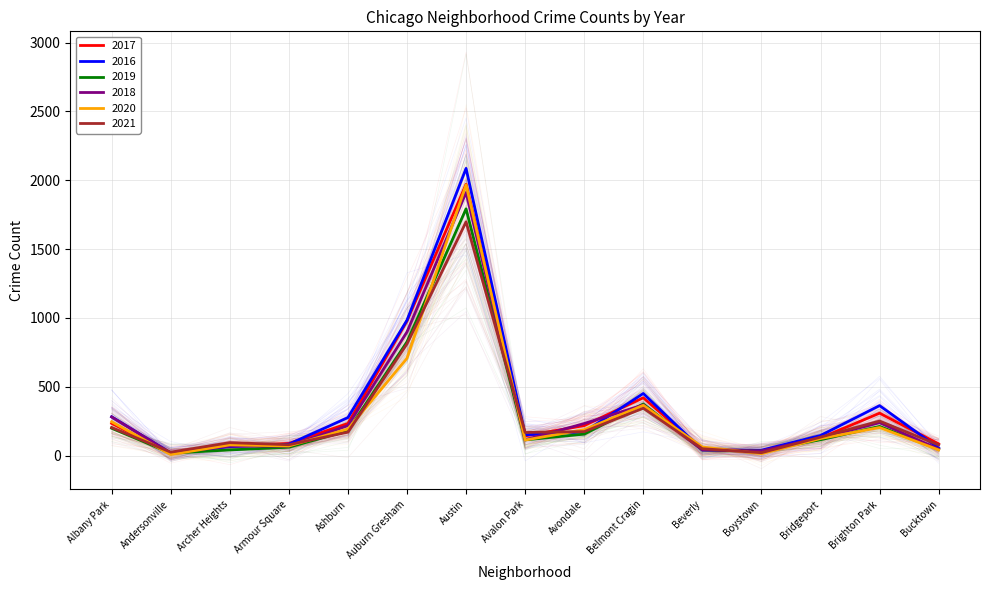

What is the difference between the maximum and minimum values in the 2018 series?

1893